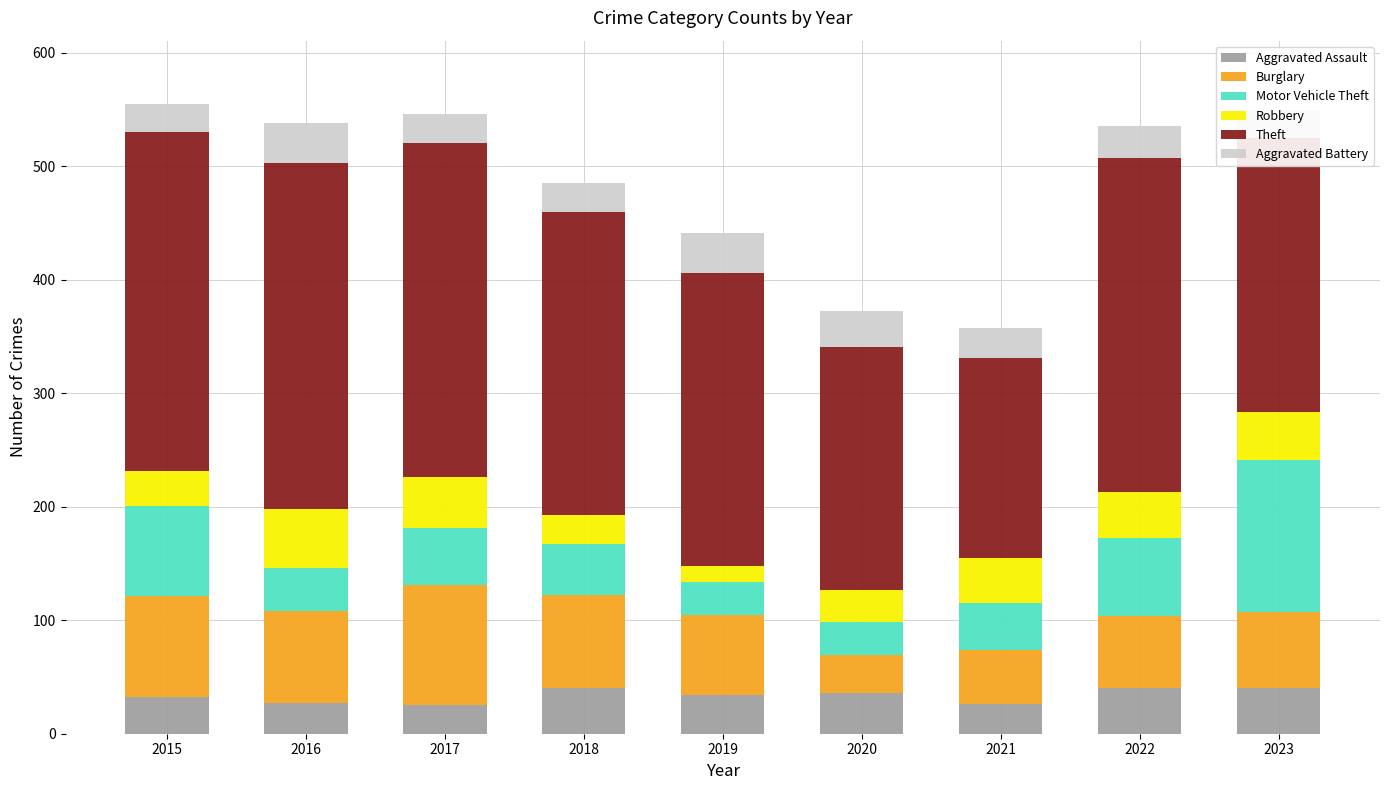

Rank the series by their maximum value, from lowest to highest.

Aggravated Battery, Aggravated Assault, Robbery, Burglary, Motor Vehicle Theft, Theft